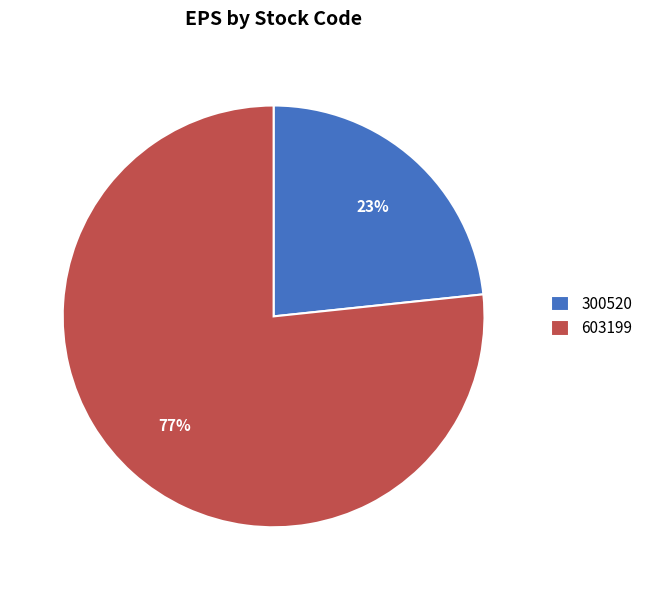

The 300520 slice represents 23% of the pie. True or false?

True